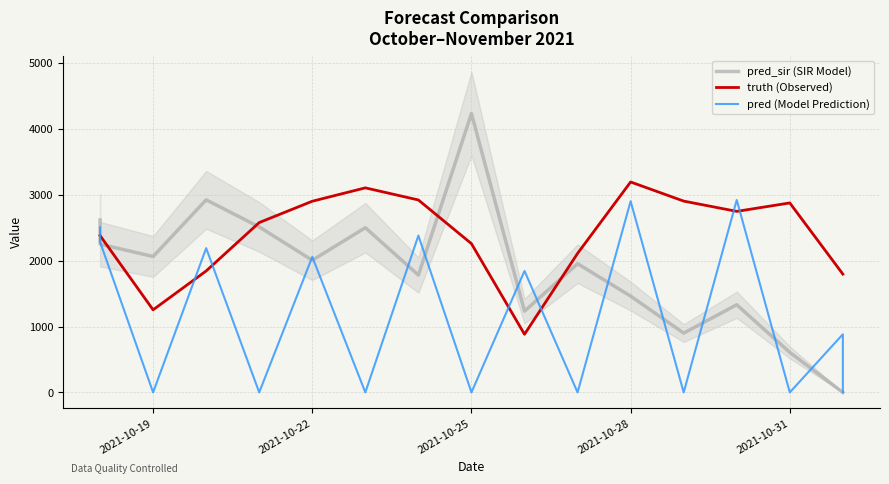

In pred_sir (SIR Model), how many points are higher than both neighbors (excluding endpoints)?

5